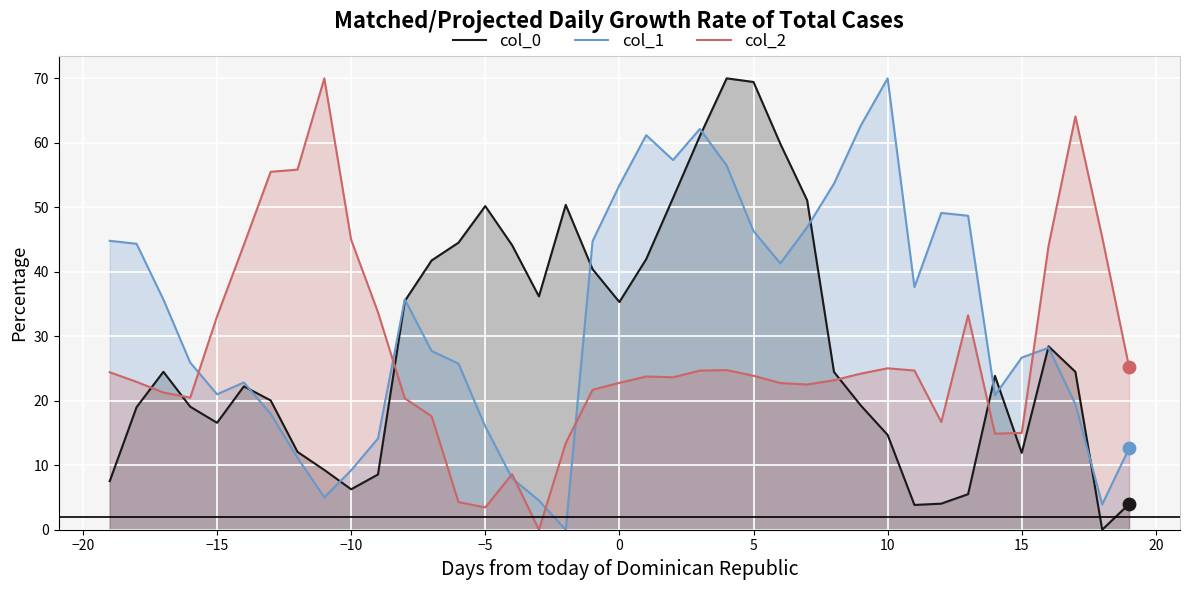

Which series reaches the minimum Y coordinate?

col_0